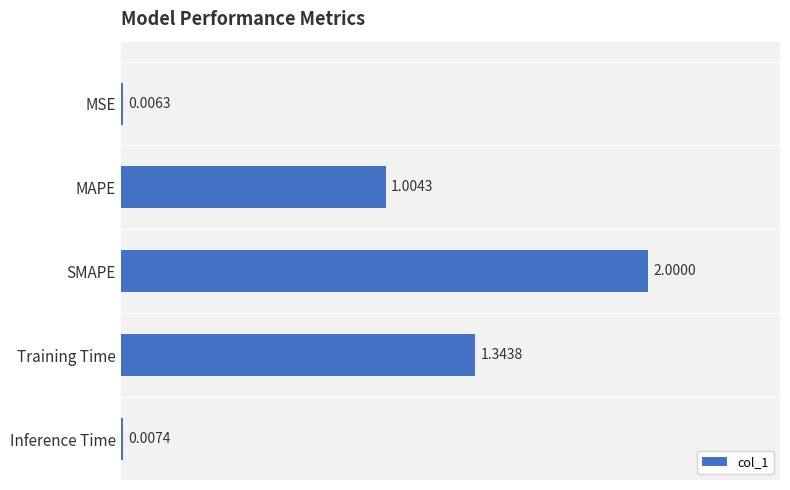

What is the average value?

0.9